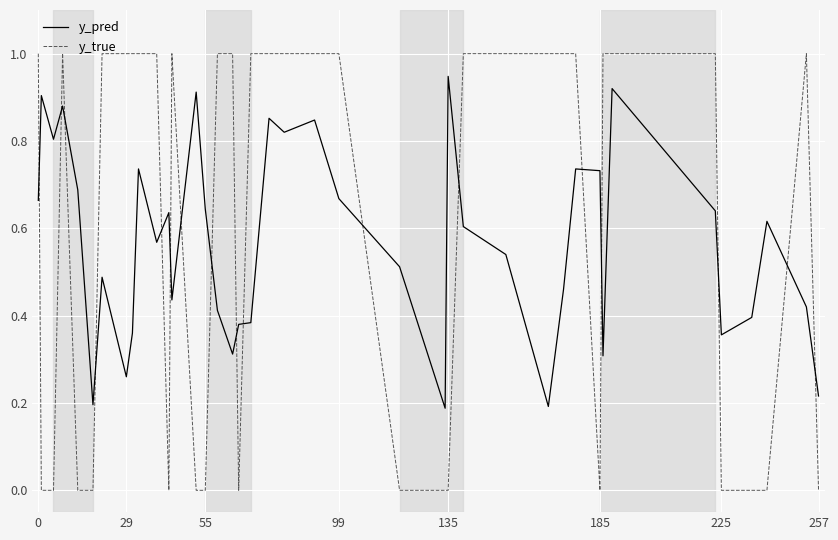

Which series has the widest spread of values?

y_true